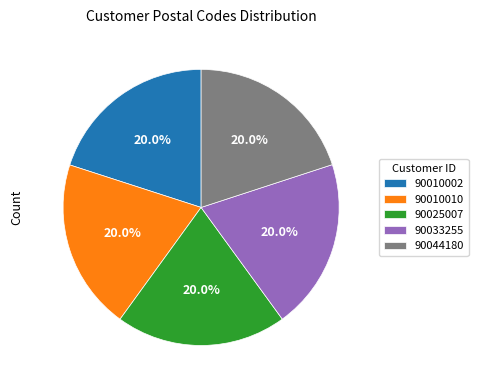

Approximately how many times larger is the value at 90025007 compared to 90010002?

1.0